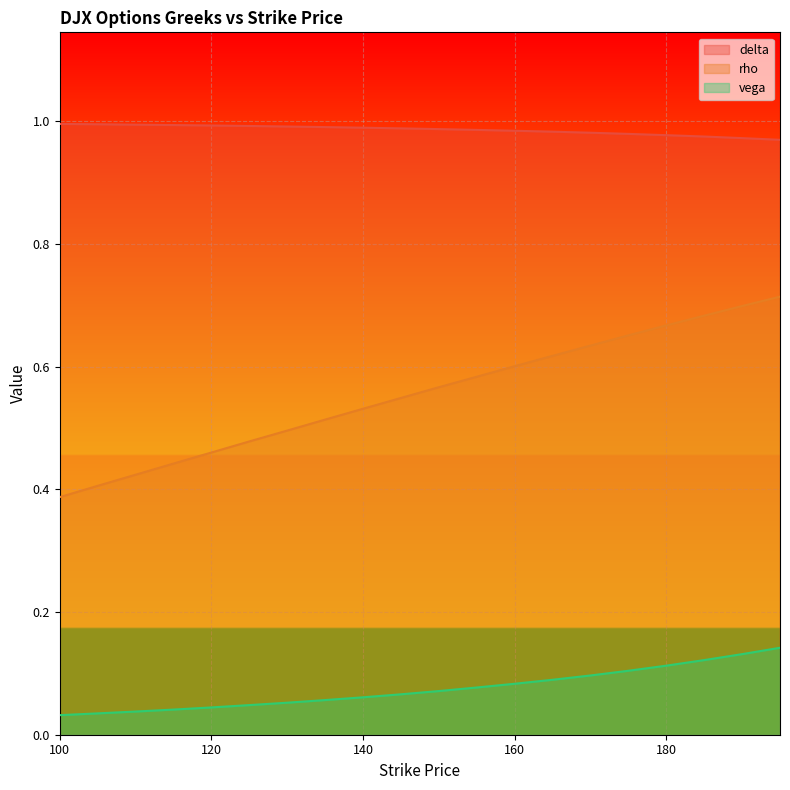

True or false: vega and rho cross at least once.

False